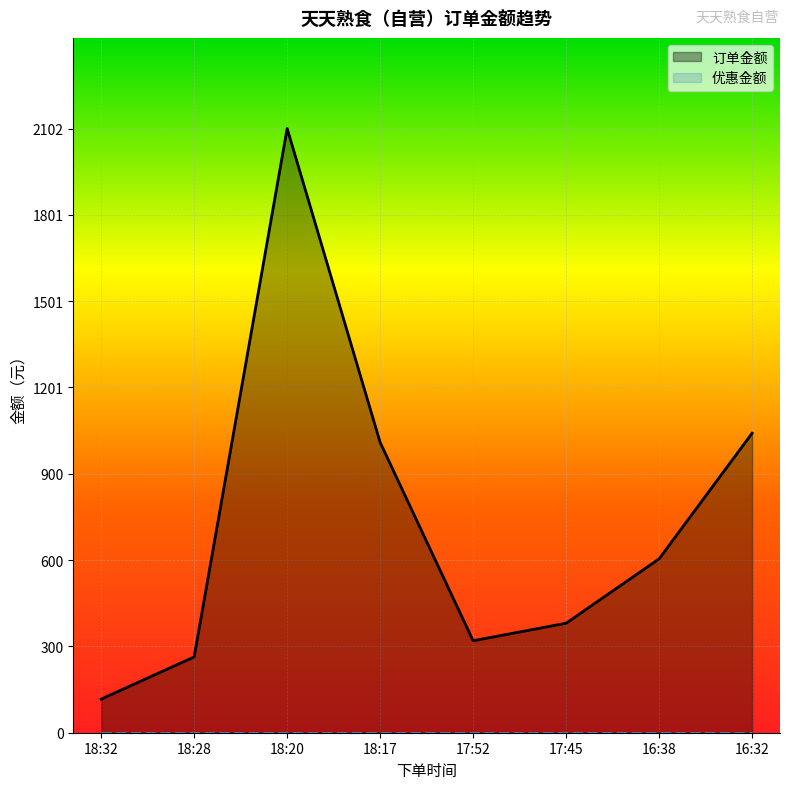

At which category does the data reach its first local valley?

17:52